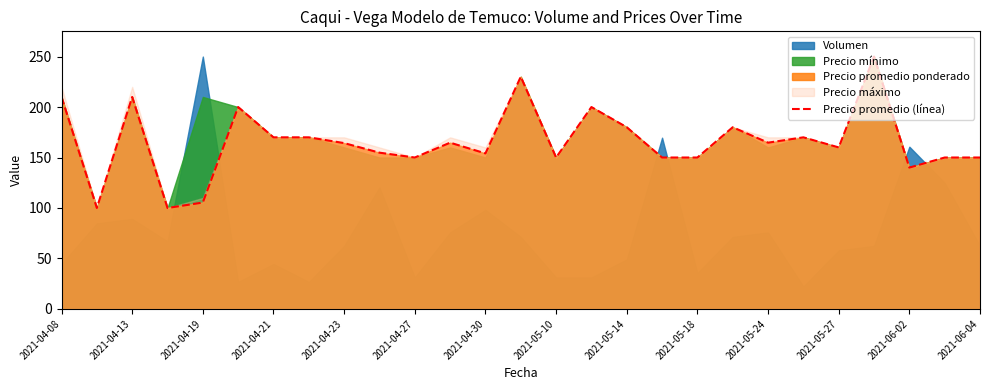

What is the lowest value of the Precio promedio (línea) series?

100.0